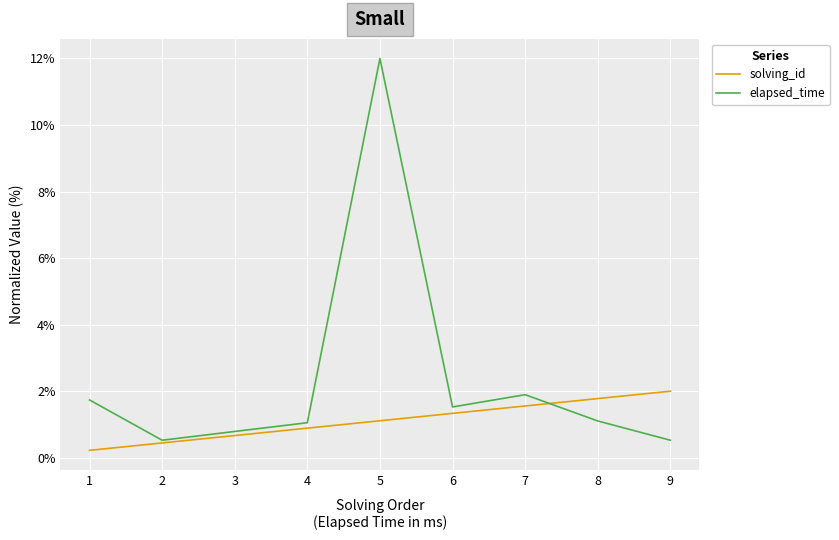

What value does the solving_id series have at 9?

2.0